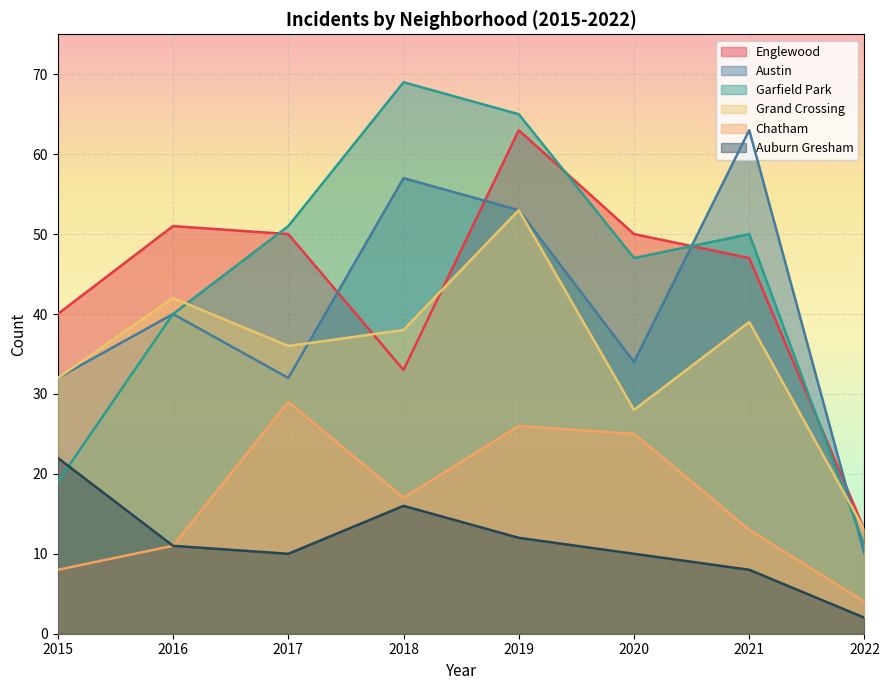

What is the sum of all Austin values?

321